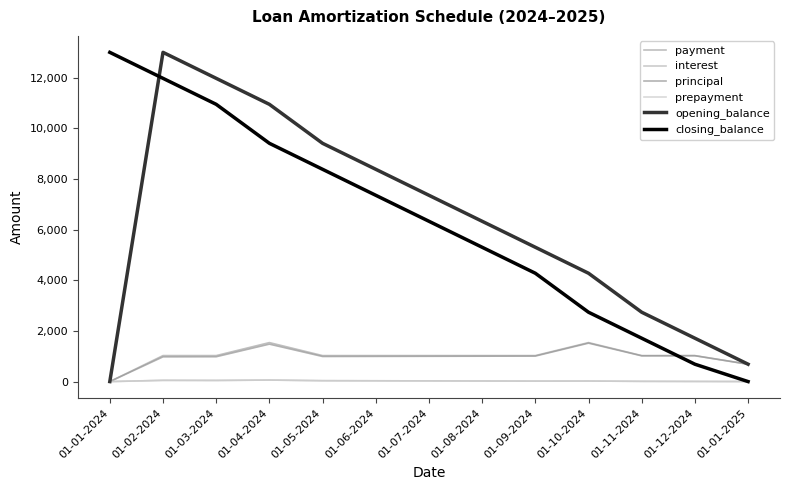

At which category does the chart reach its peak across all series?

01-02-2024